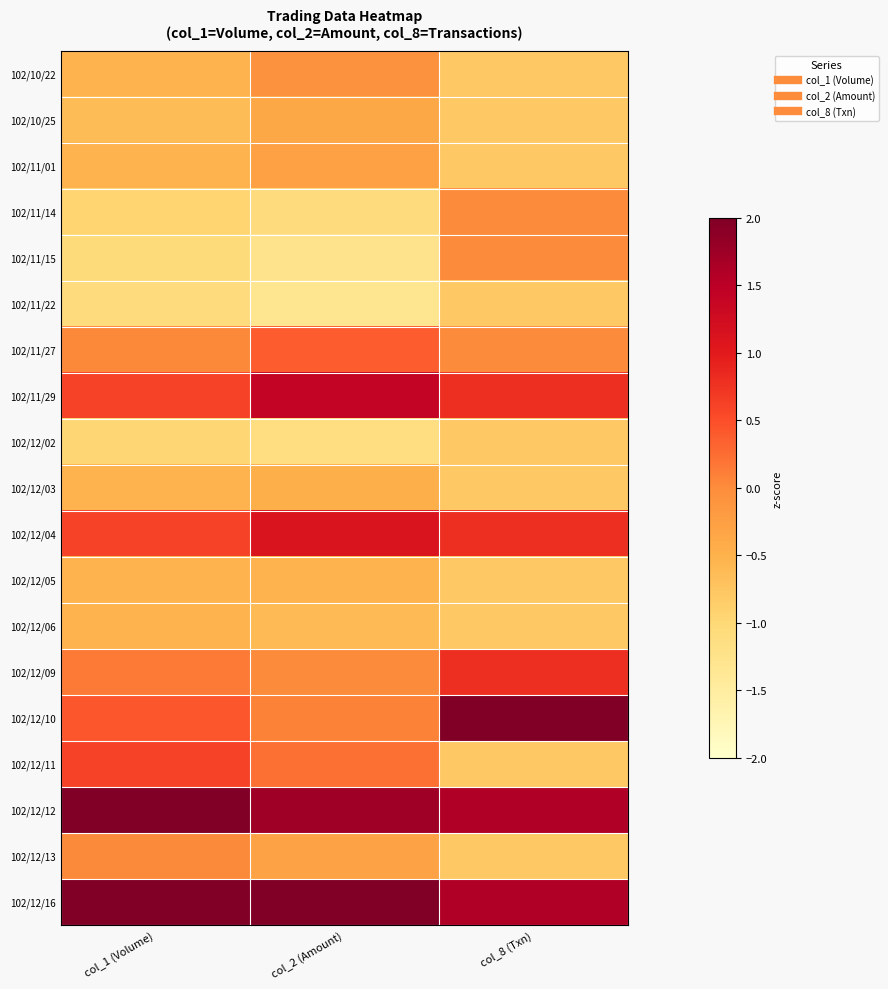

What is the difference between the highest and lowest values at col_2 (Amount)?

3.7